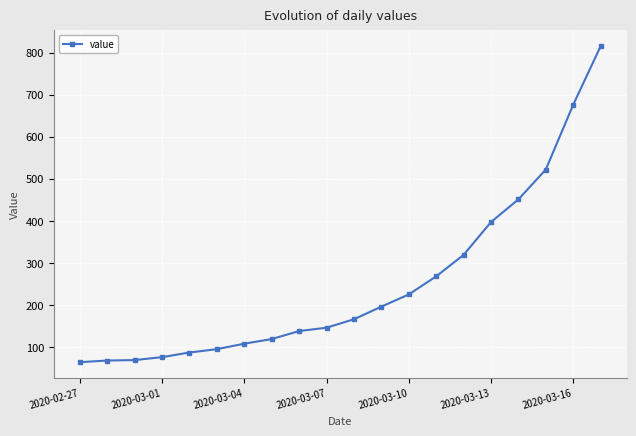

What is the value of the 5th point from the left?

87